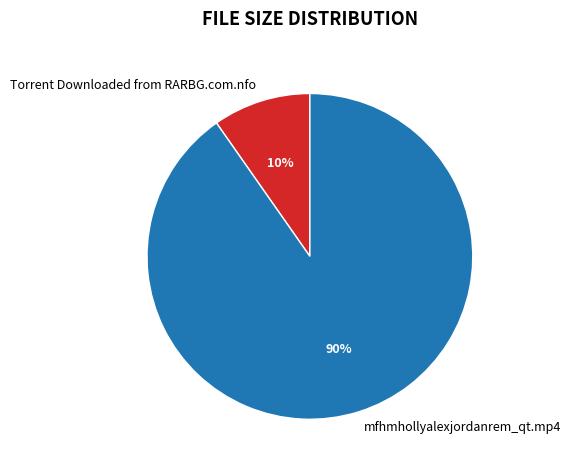

What is the largest slice in the pie chart?

mfhmhollyalexjordanrem_qt.mp4